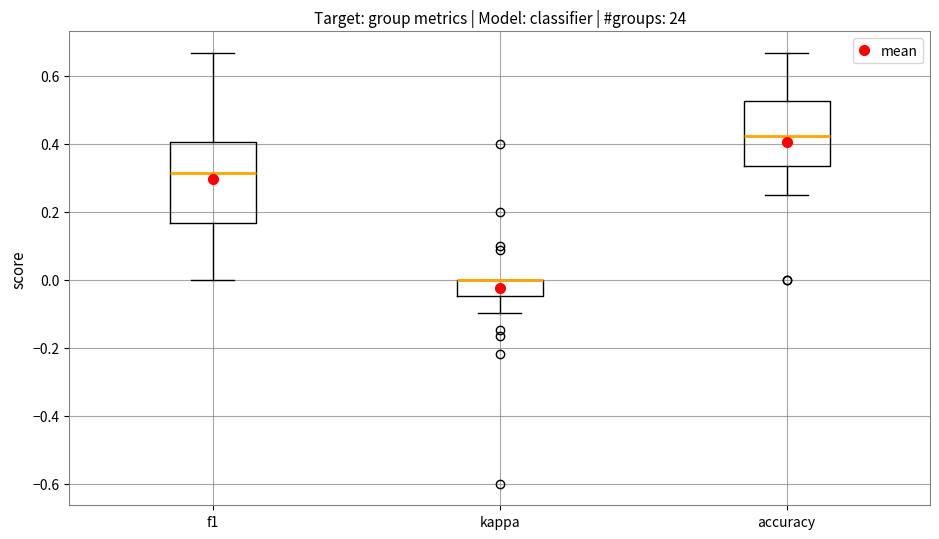

Comparing the boxes themselves (not the whiskers), which one is the tallest?

f1